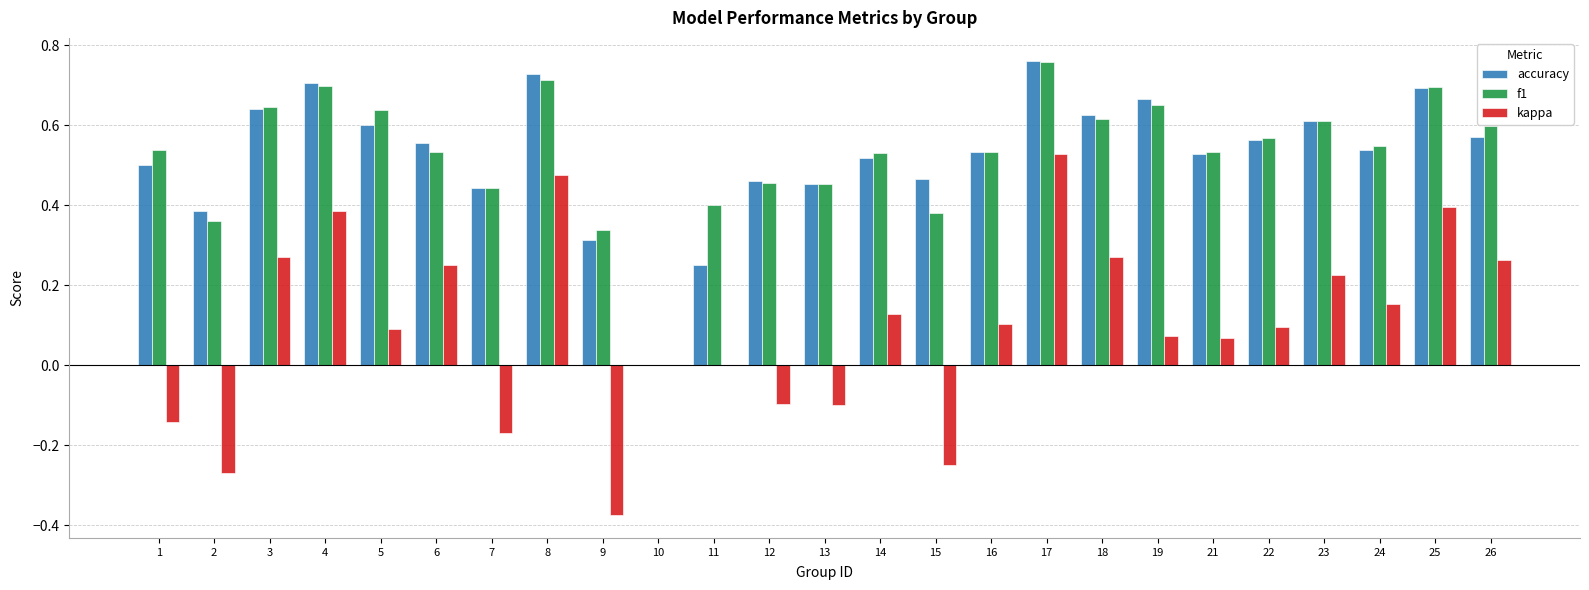

Between 8 and 12, which series saw the biggest shift?

kappa